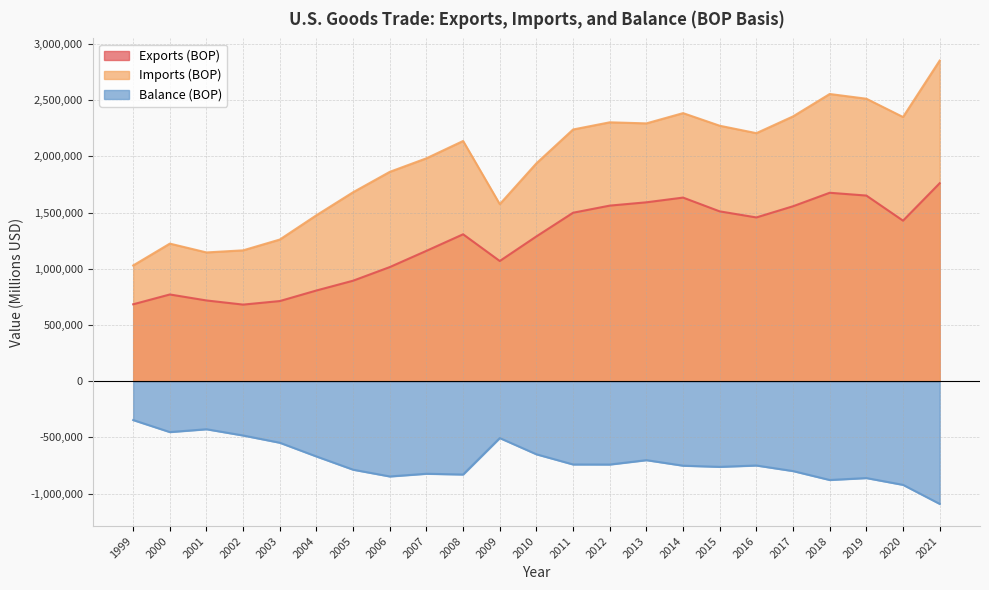

How many categories are shown in the chart?

23